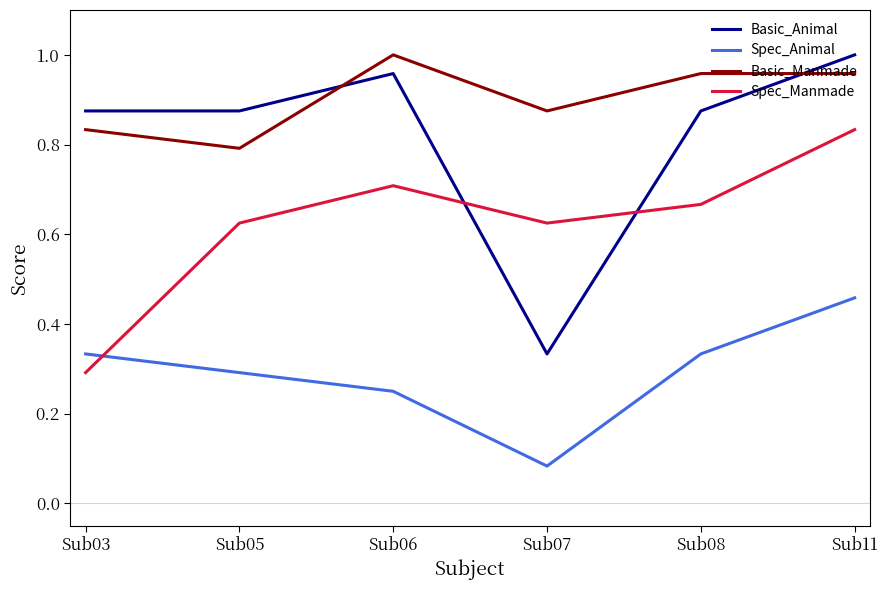

At which label does Basic_Manmade reach its minimum?

Sub05